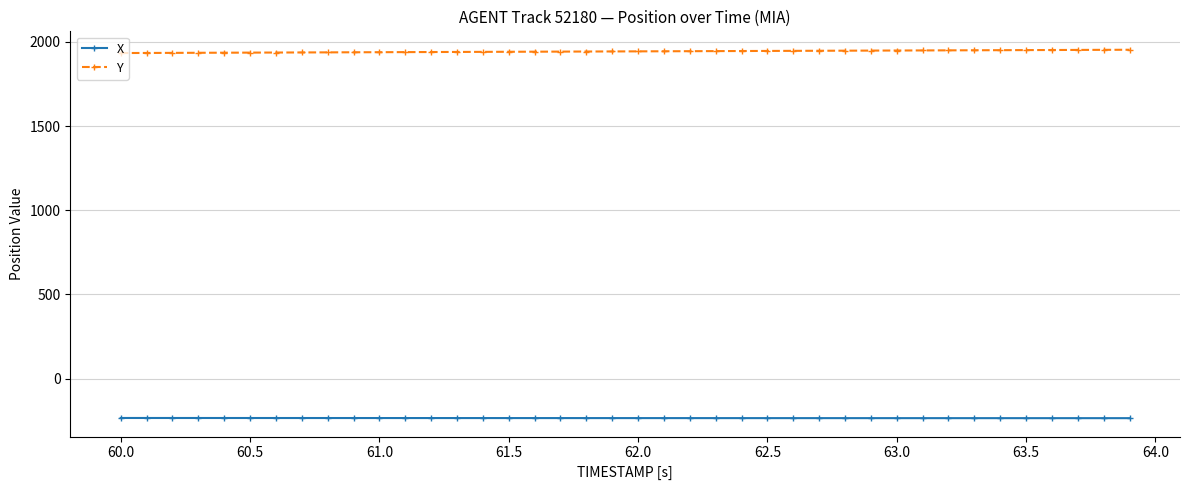

What is the minimum value shown in the chart?

-234.6